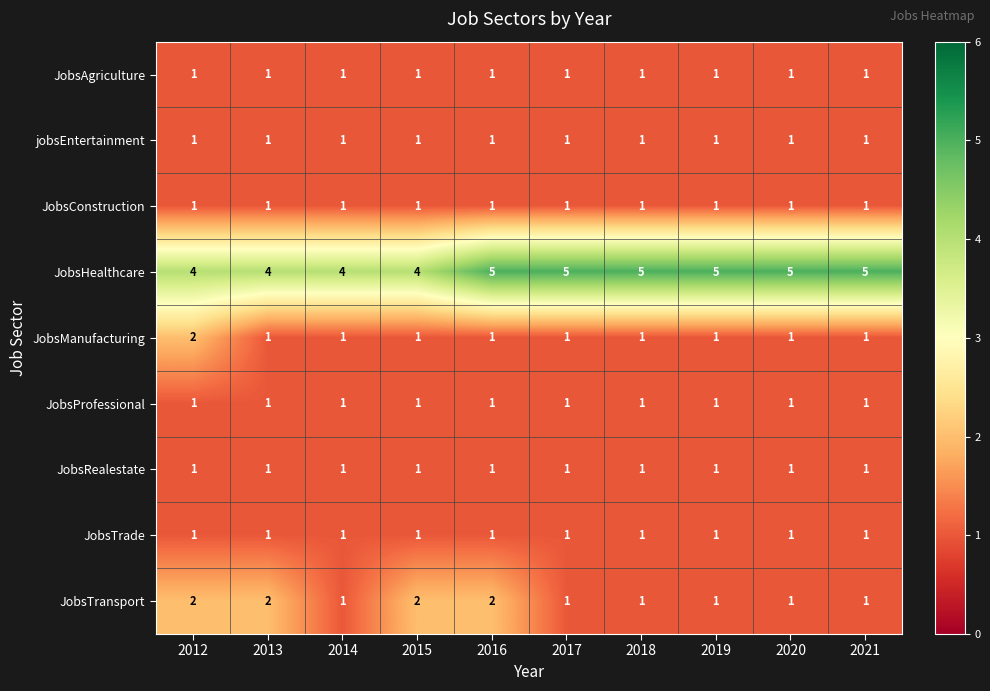

Between 2015 and 2016, which series saw the biggest shift?

JobsHealthcare